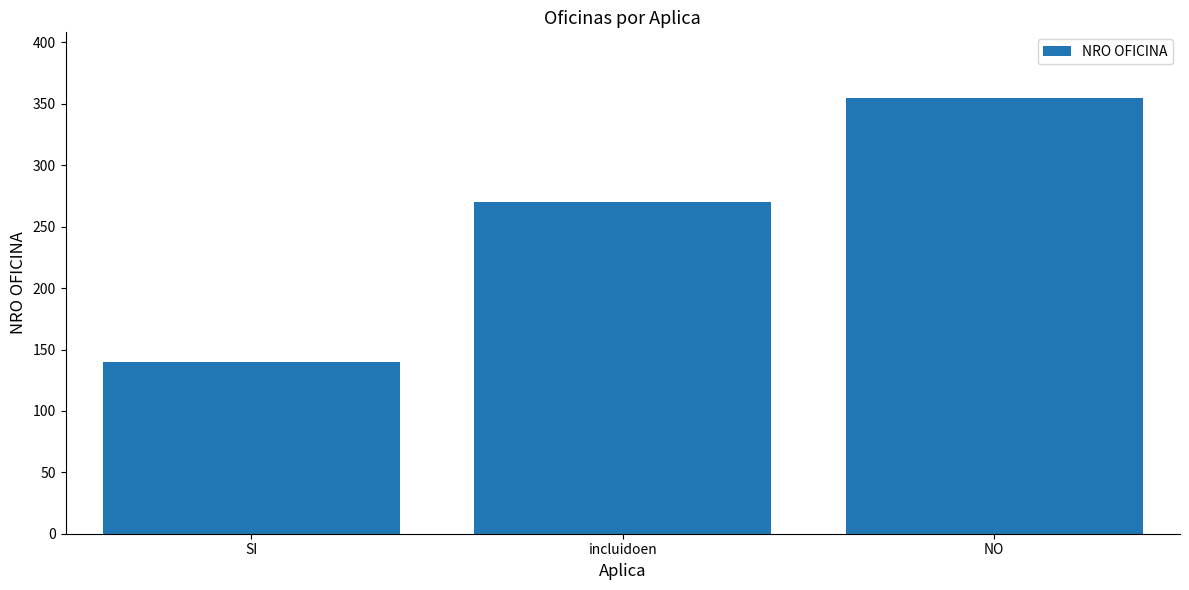

Read the value at incluidoen, to the nearest 50.

250